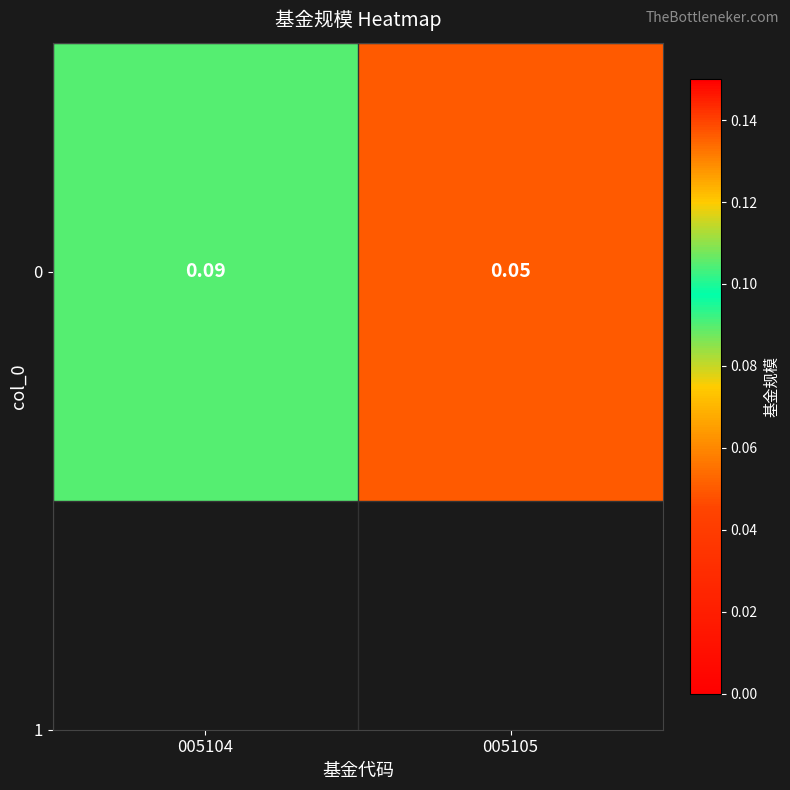

Reading left to right, extract all data points from this chart.

005104=0.1	005105=0.1